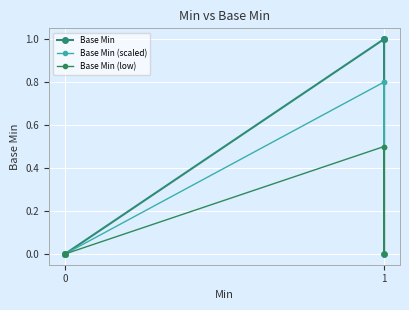

What is the difference between the Base Min (scaled) values at 1 and 0?

0.8